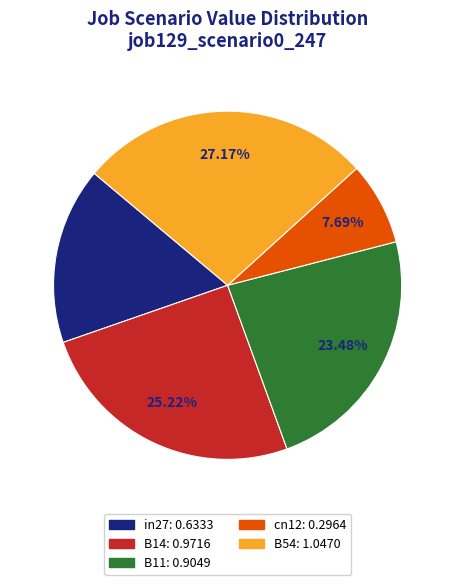

How much of the chart is everything except B54?

72.8%